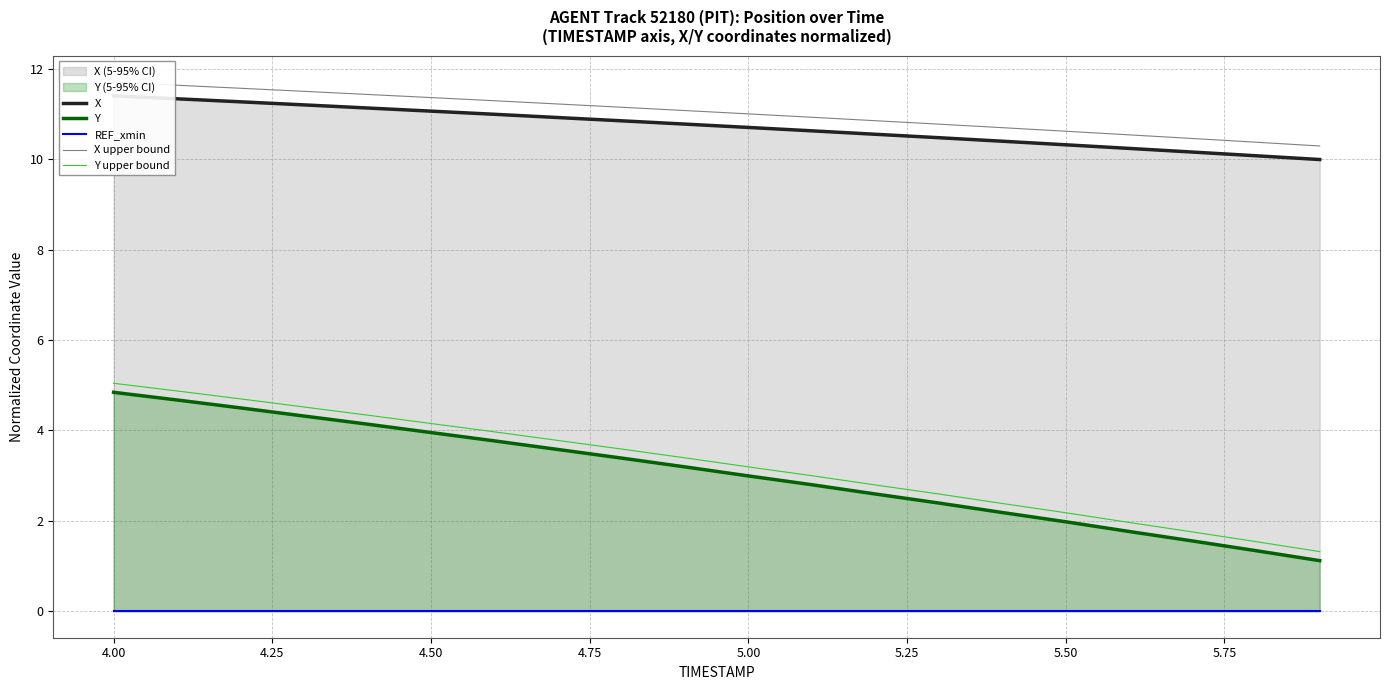

What is the highest value of the Y series?

4.8